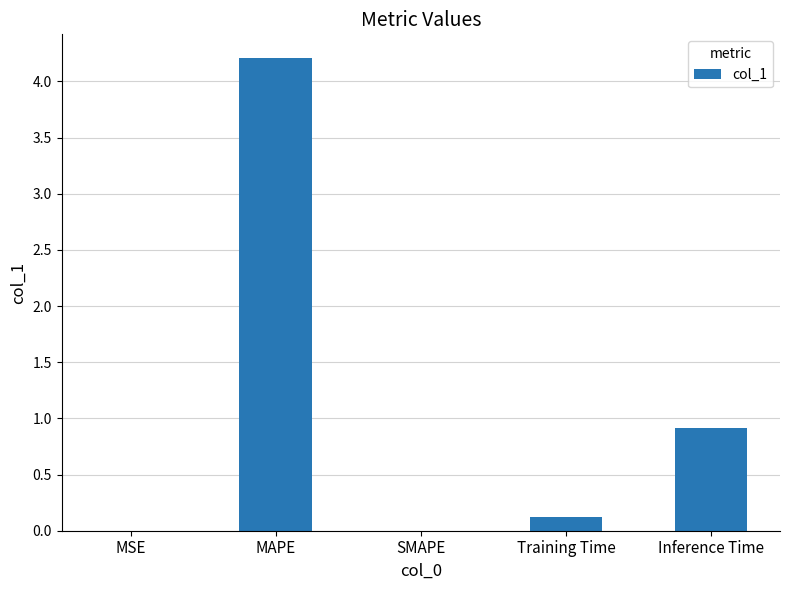

The chart shows a value of 7.1 at MAPE. True or false?

False